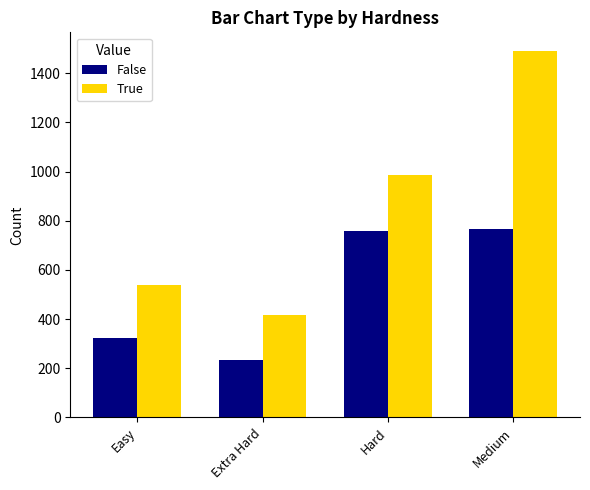

Count the number of categories in the chart.

4